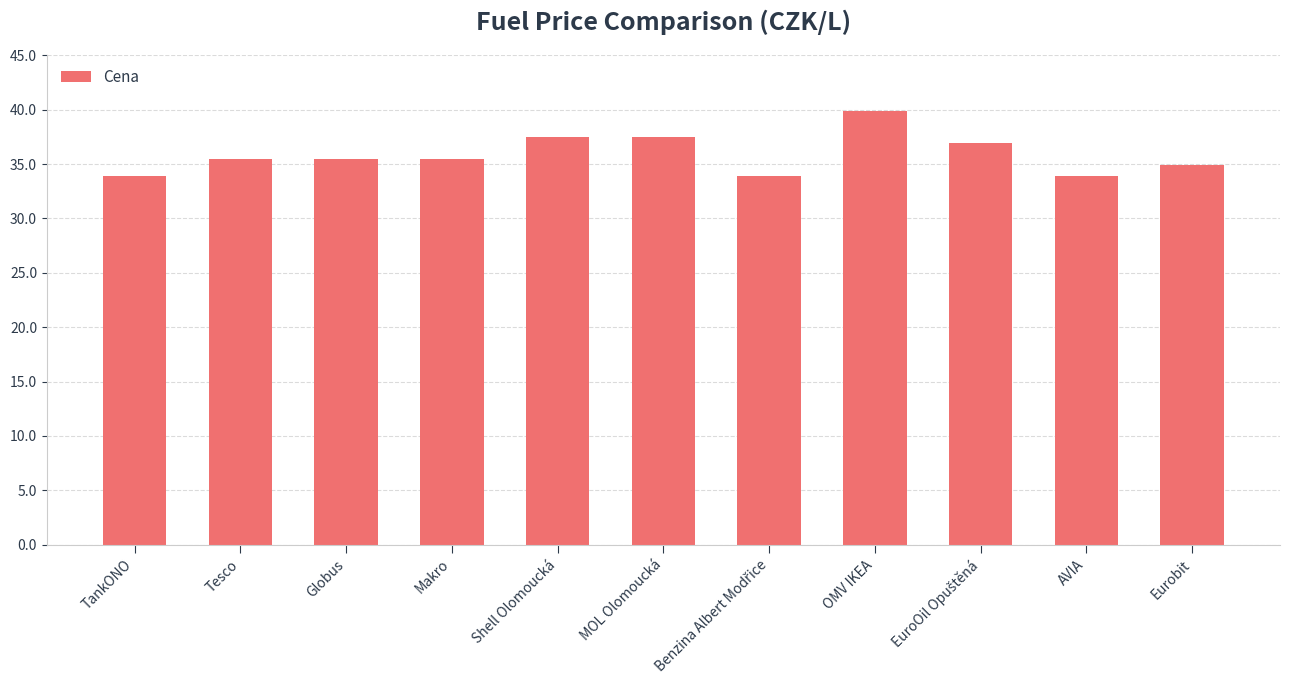

At which category does the chart reach its peak across all series?

OMV IKEA